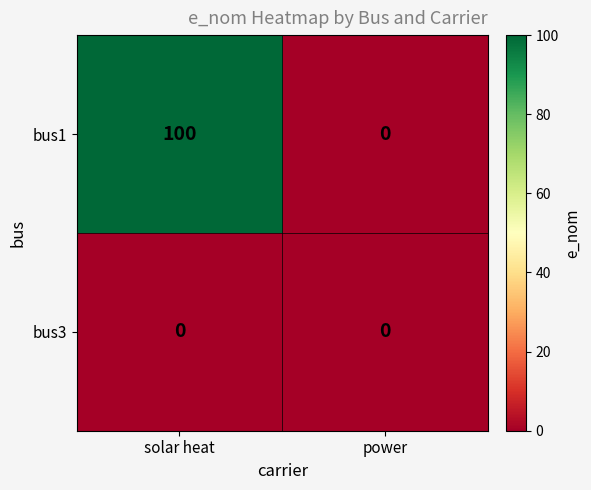

At which category is the sum across all series the highest?

solar heat